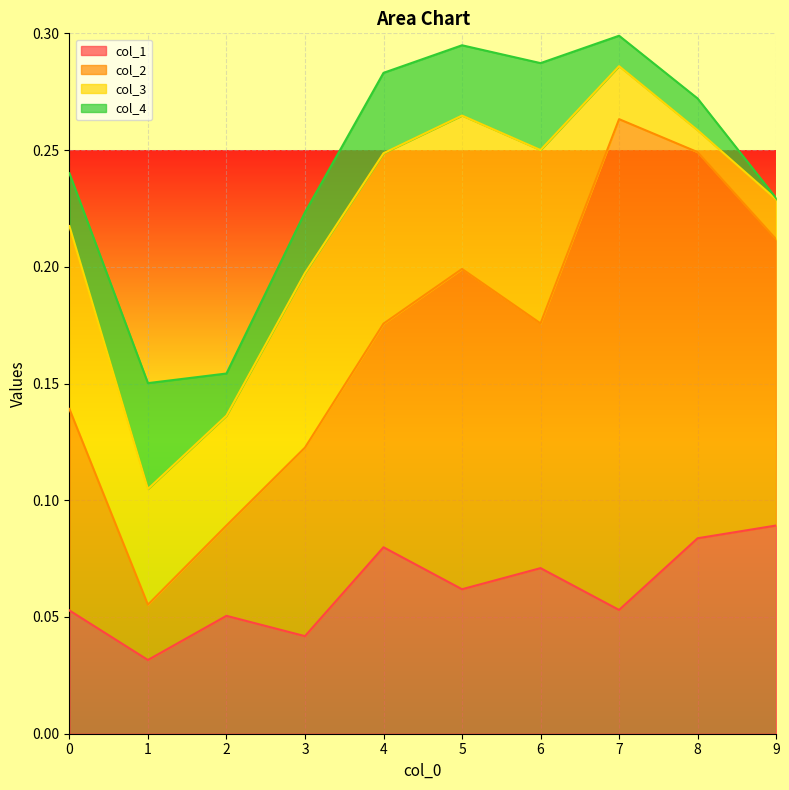

Rank the series at 0 from lowest to highest value.

col_4, col_1, col_3, col_2